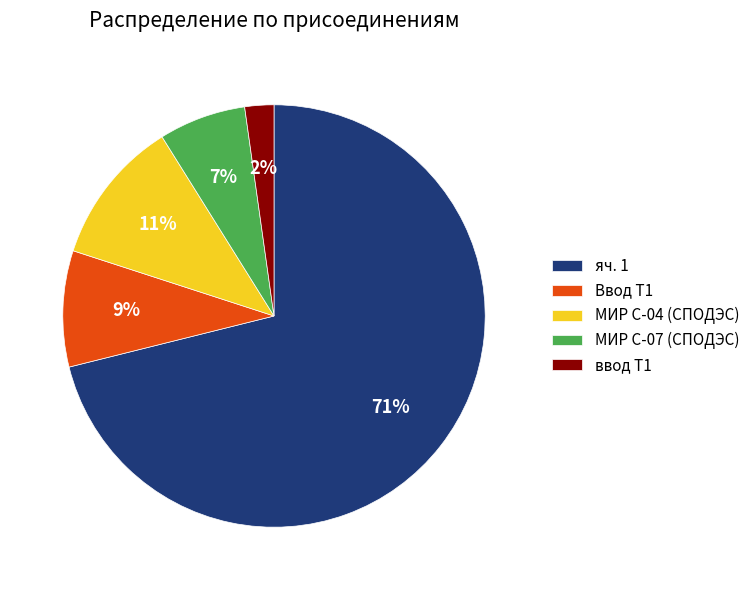

Does any single category account for the majority?

Yes